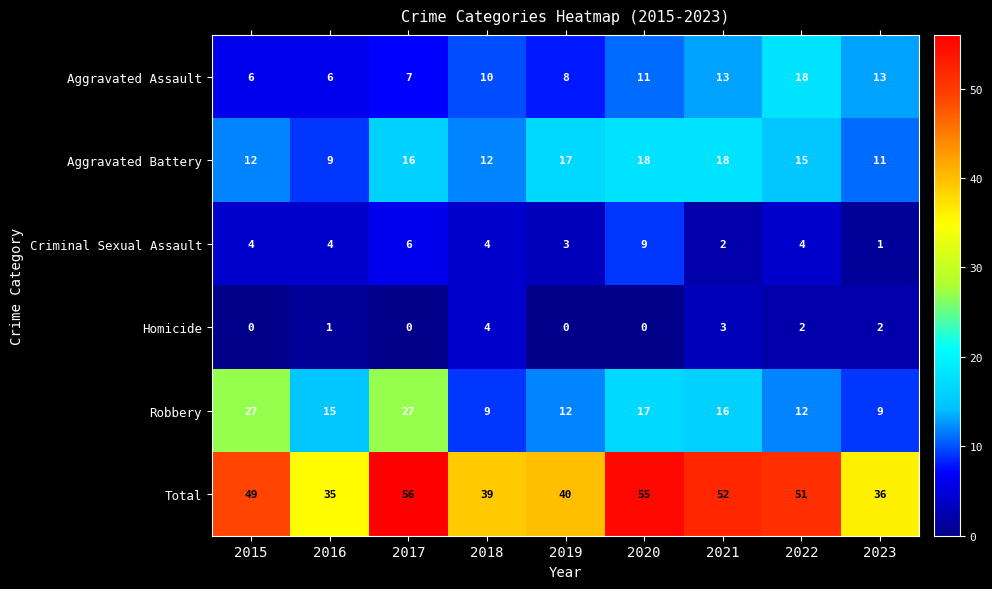

What is the average value of the Robbery series?

16